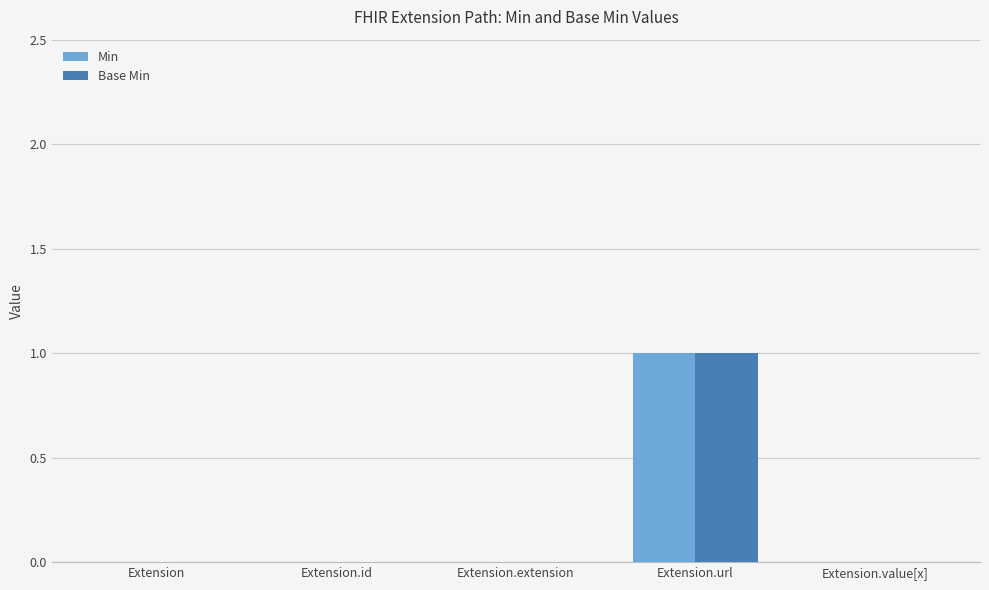

True or false: Min has a value of 0 at Extension.id.

True